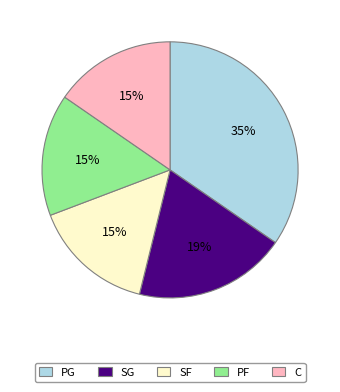

Do PF and SF together represent more than half of the pie?

No